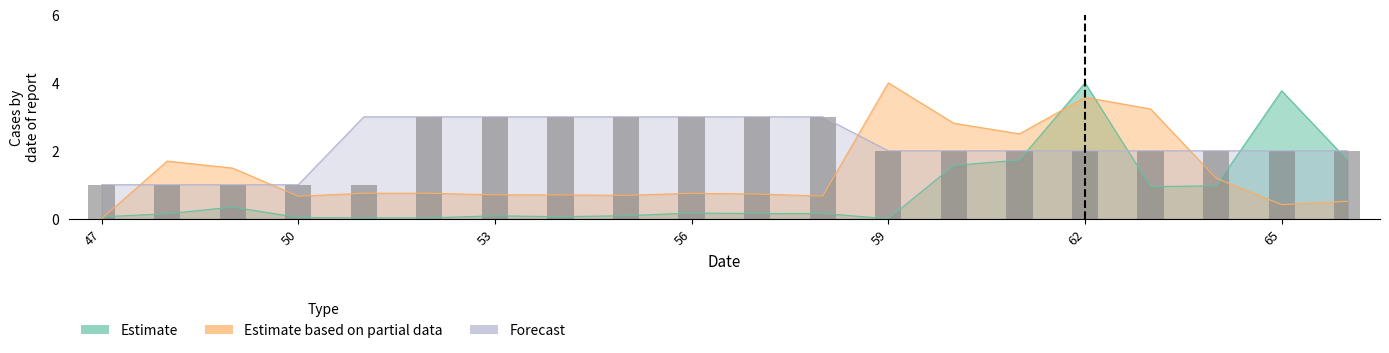

Where does the data first go above 2?

62